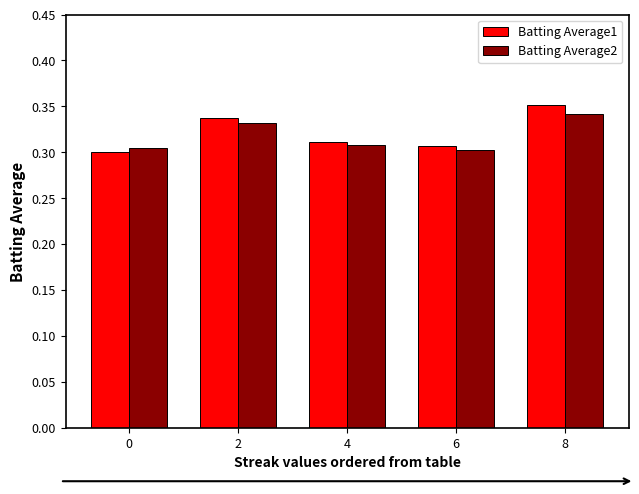

What is the sum of the Batting Average1 values at 8 and 2?

0.7